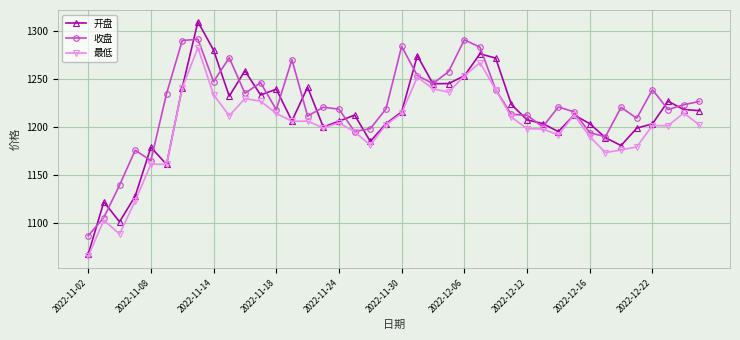

How many intersections are there between 开盘 and 收盘?

24